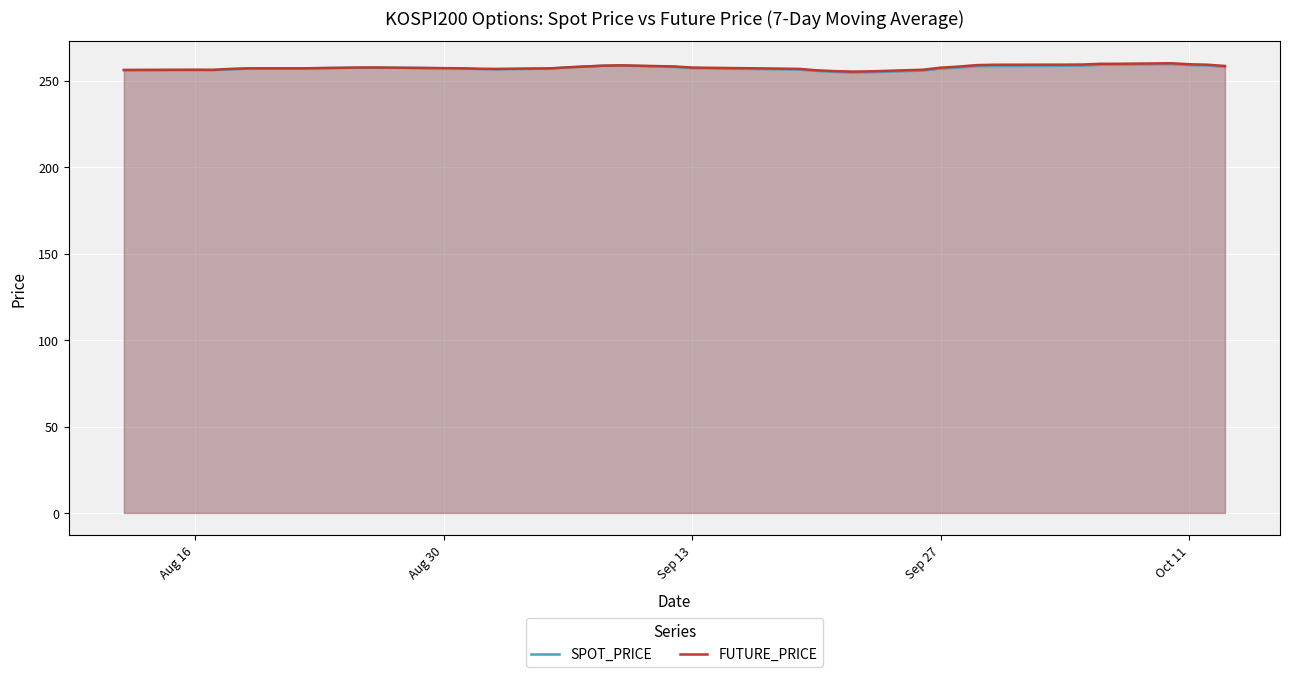

What is the greatest value displayed?

260.1